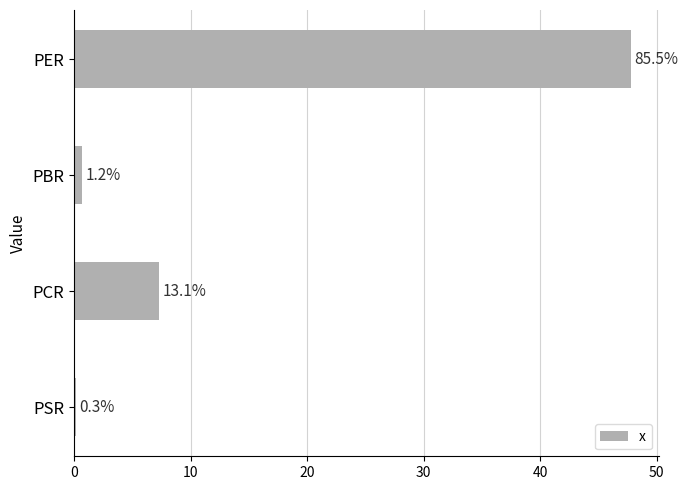

What is the maximum value shown in the chart?

47.8